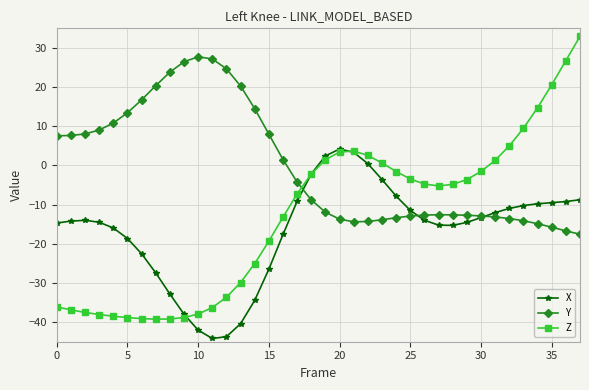

Which series has the largest range (max minus min)?

Z